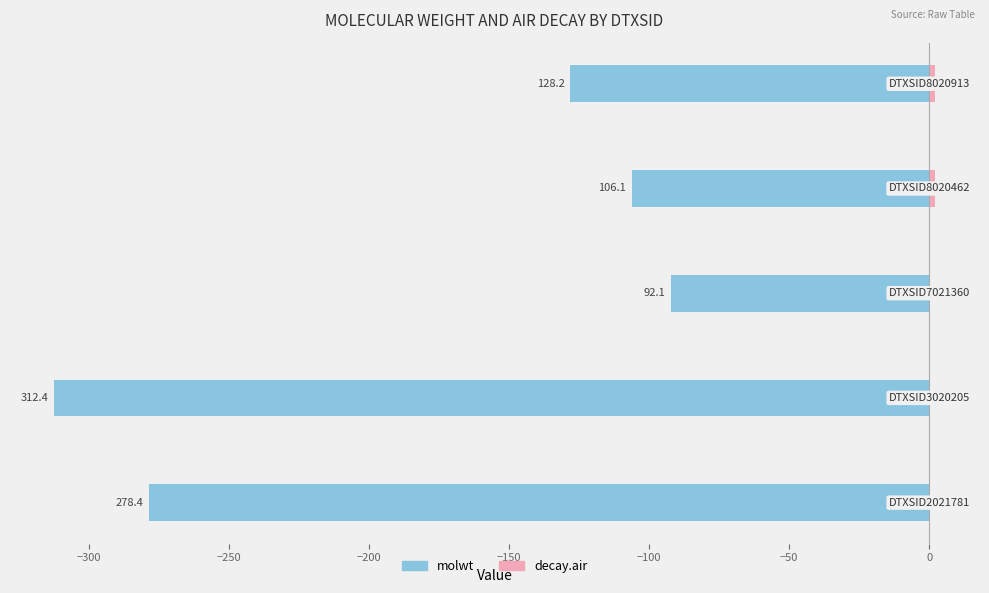

What is the lowest value of the decay.air series?

0.2